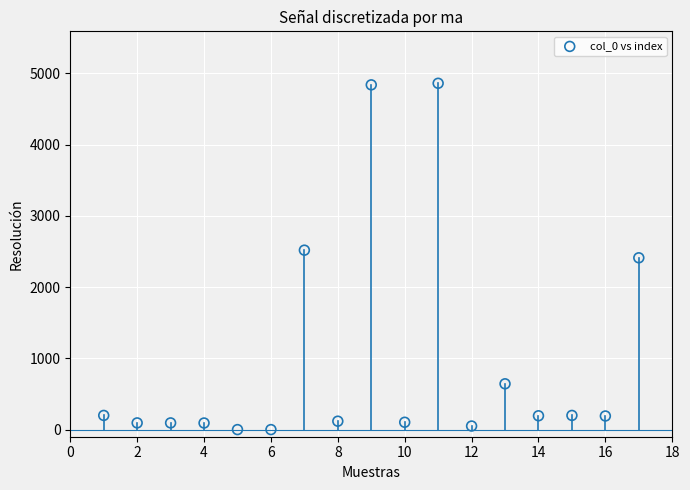

What is the range of Y values (max minus min)?

4862.0